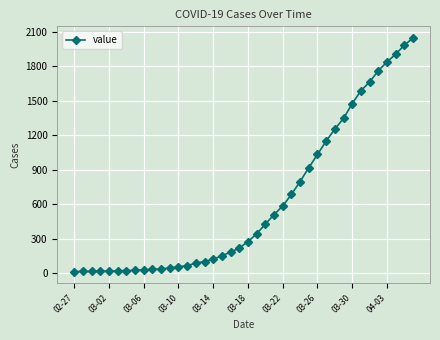

What is the average value?

621